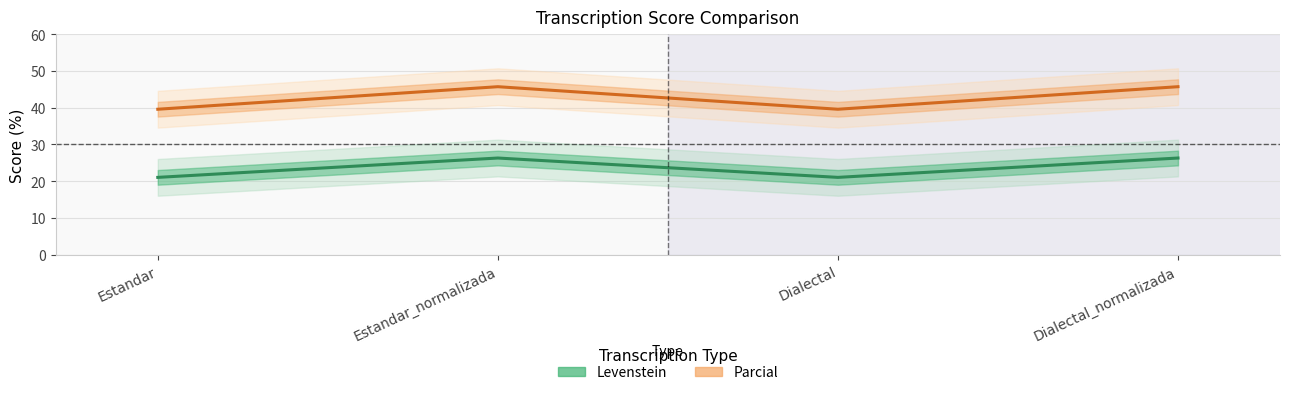

What is the sum of all Levenstein values?

94.7